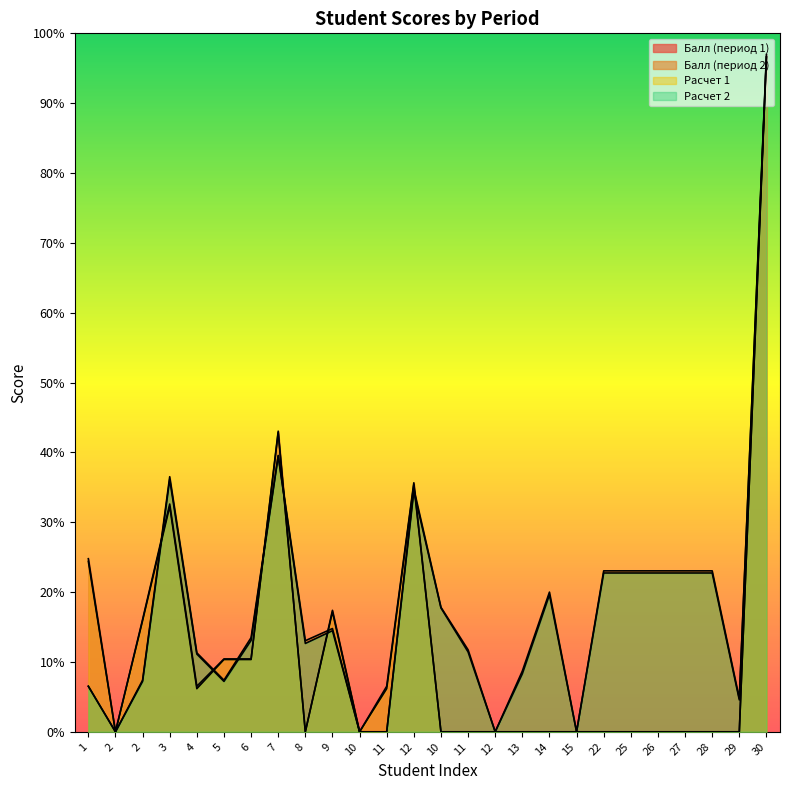

At which category does the chart reach its peak across all series?

30